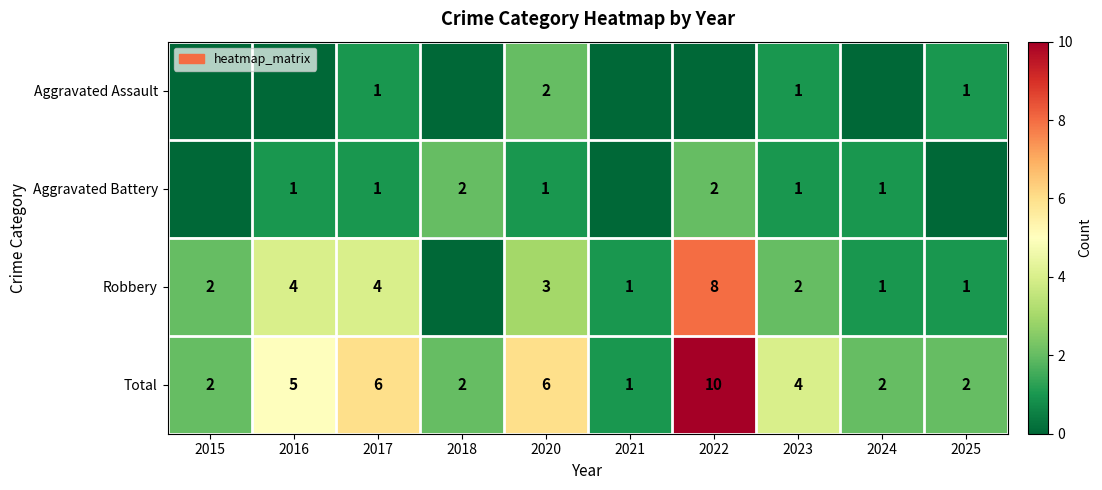

What value does the Total series have at 2016?

5